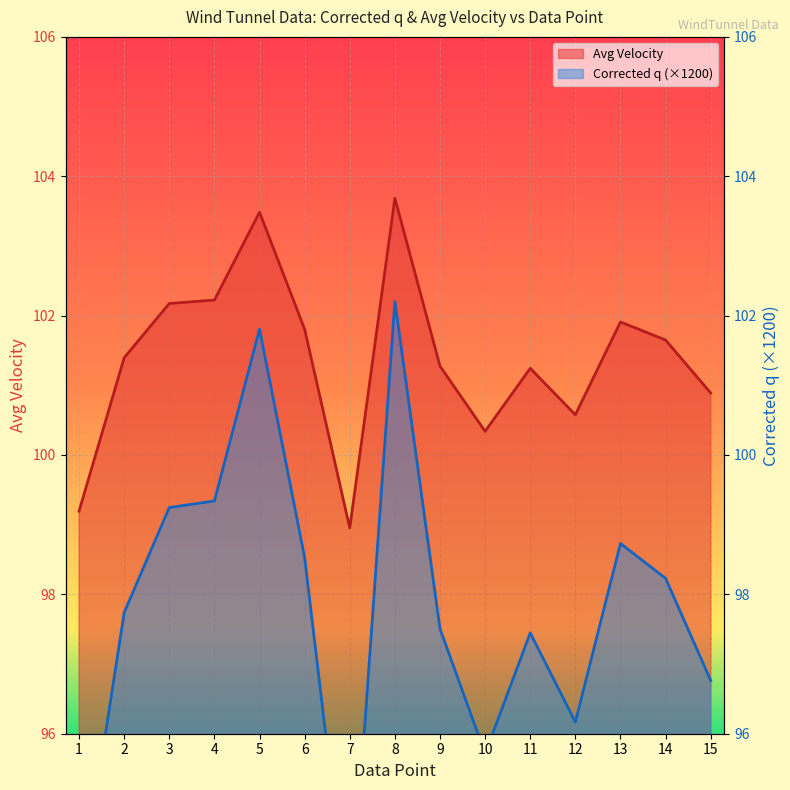

At which category does Corrected q reach its first local valley?

7